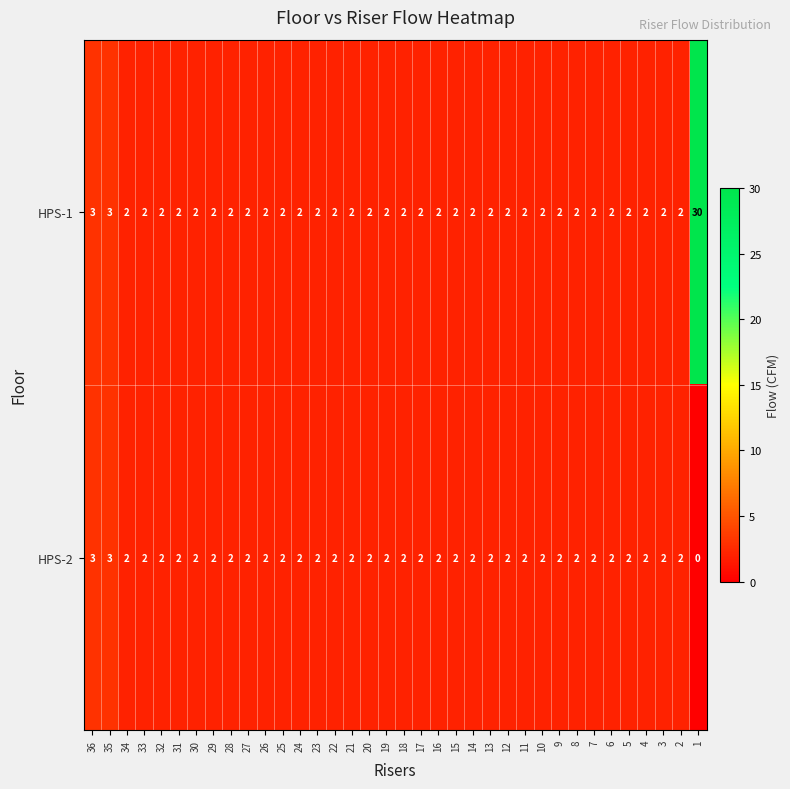

What is the sum of the HPS-2 values at 7 and 22?

4